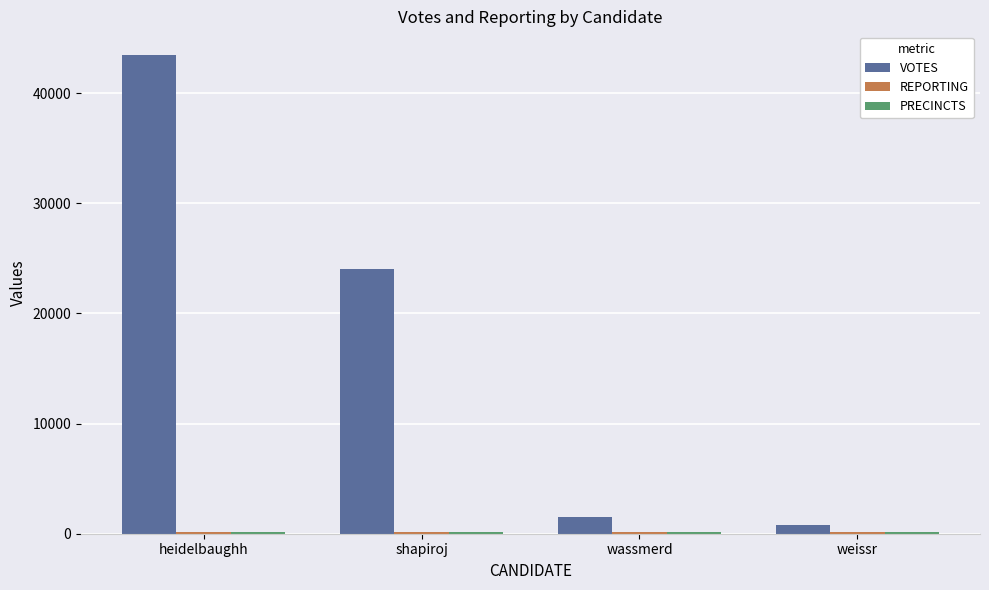

Does the chart contain stacked bars?

No